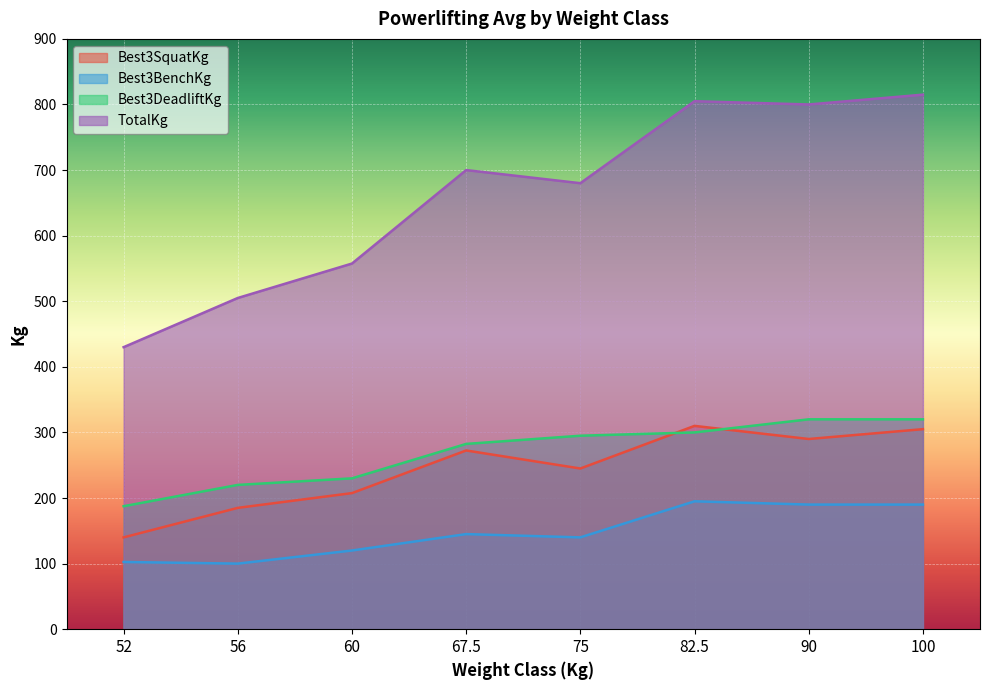

What is the difference between the second highest and minimum values in the Best3BenchKg series?

90.0